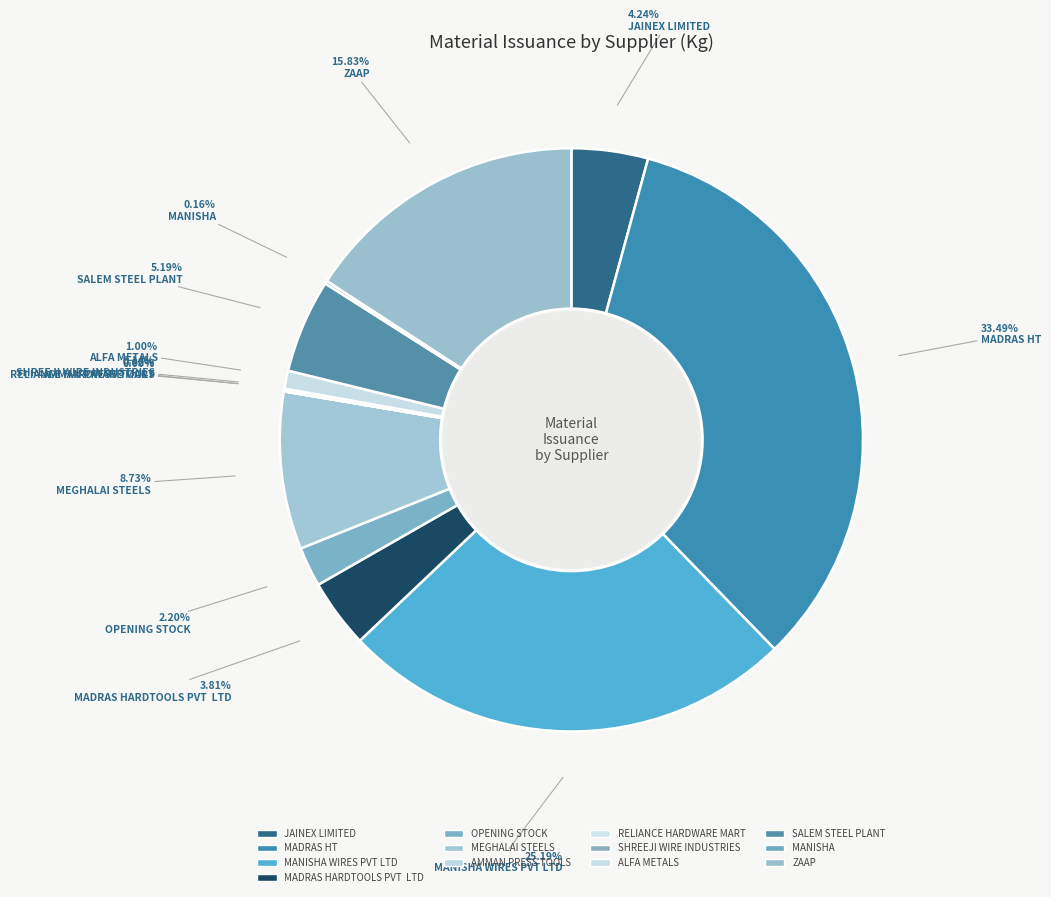

Count the number of slices in the pie.

13